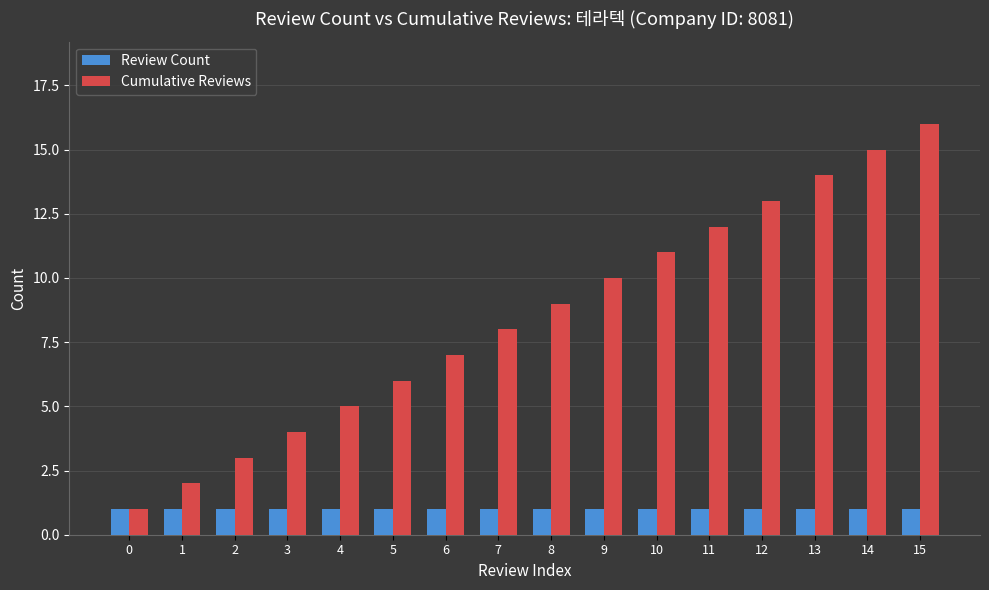

What is the average value of the Review Count series?

1